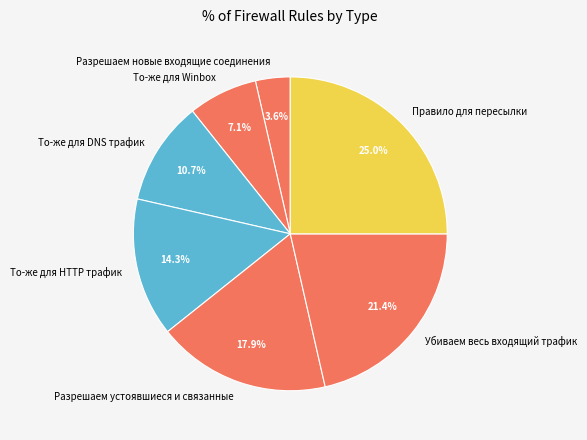

To the nearest percent, what is the difference between the largest and smallest slice percentages?

21%